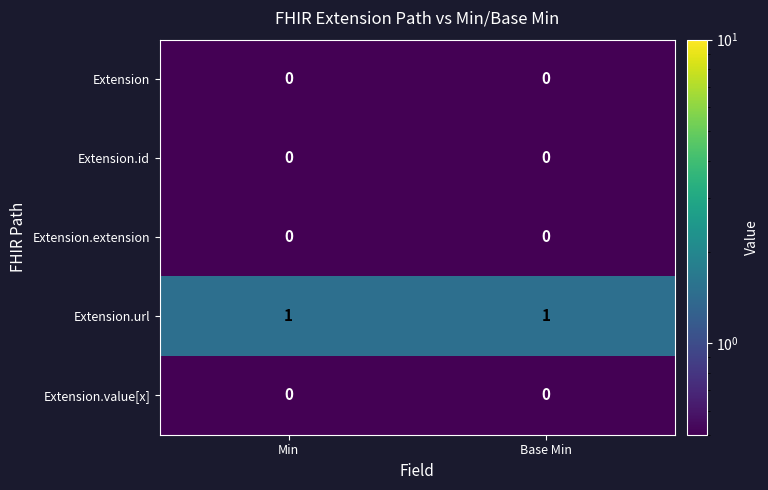

Reading right to left, transcribe all the data shown in this chart.

Extension: 0	0
Extension.id: 0	0
Extension.extension: 0	0
Extension.url: 1	1
Extension.value[x]: 0	0